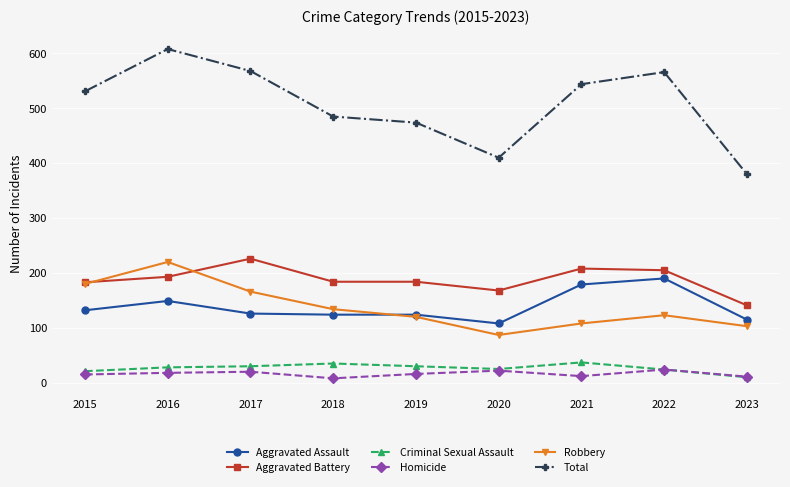

How many data points in Total are less than 531?

4